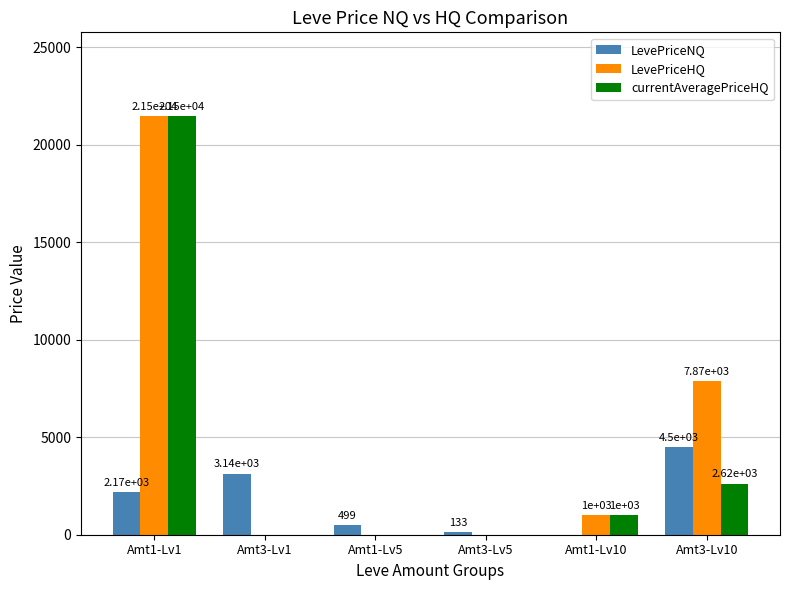

The value of LevePriceHQ at Amt1-Lv1 is 21480.0. True or false?

True